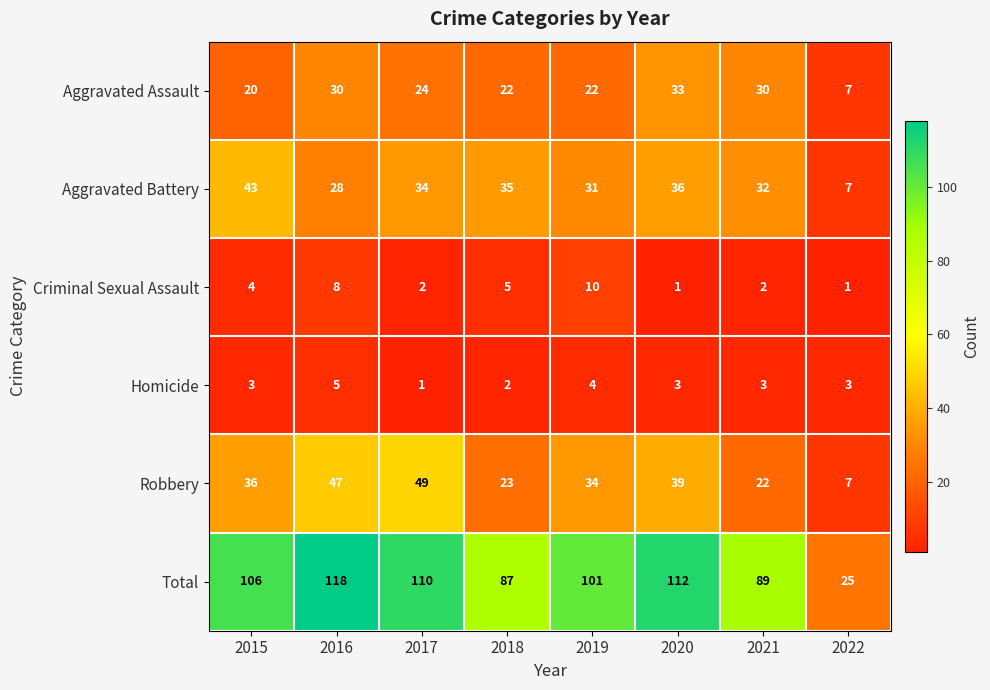

What is the spread (max minus min) of values at 2020?

111